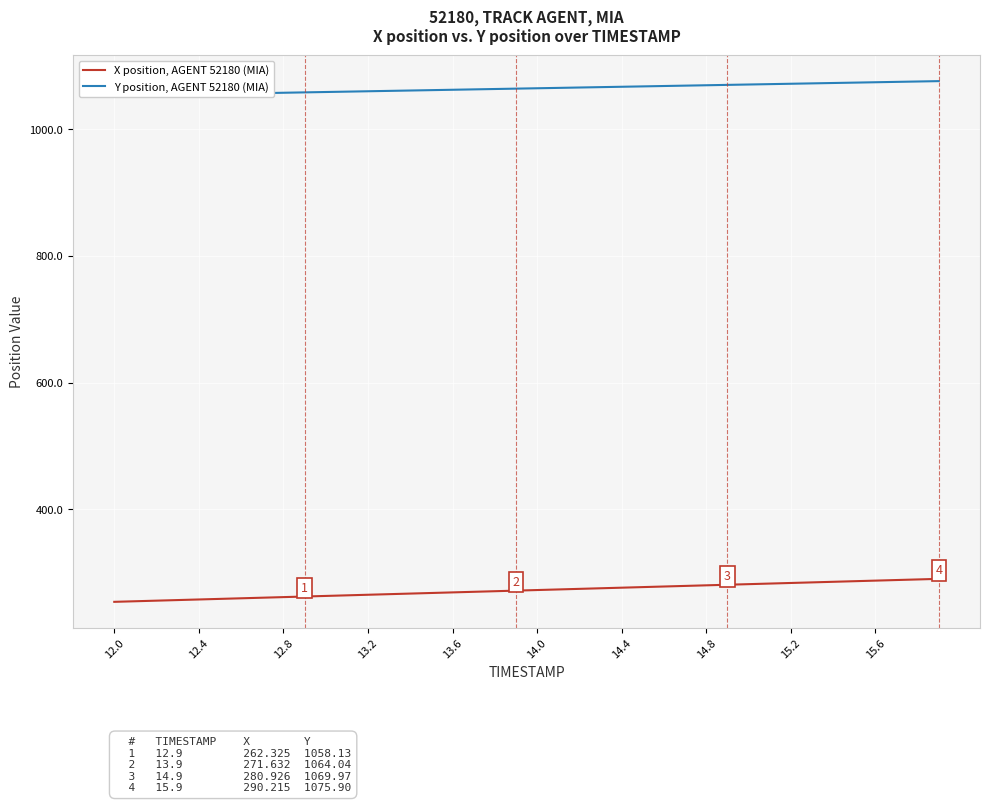

What is the maximum value for X position, AGENT 52180 (MIA)?

290.2